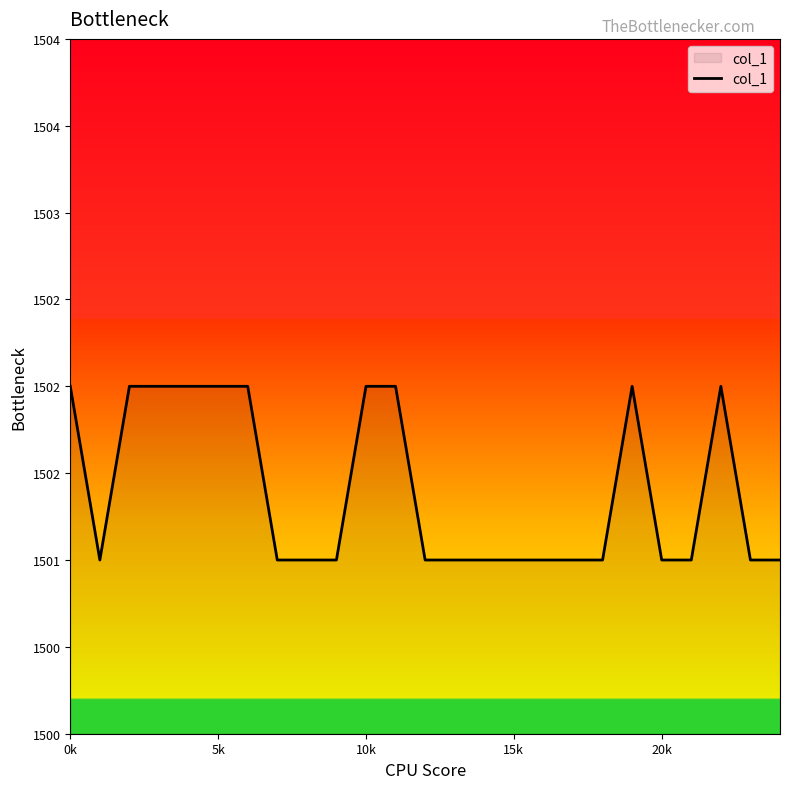

True or false: the data has more than 1 interior local peaks.

True